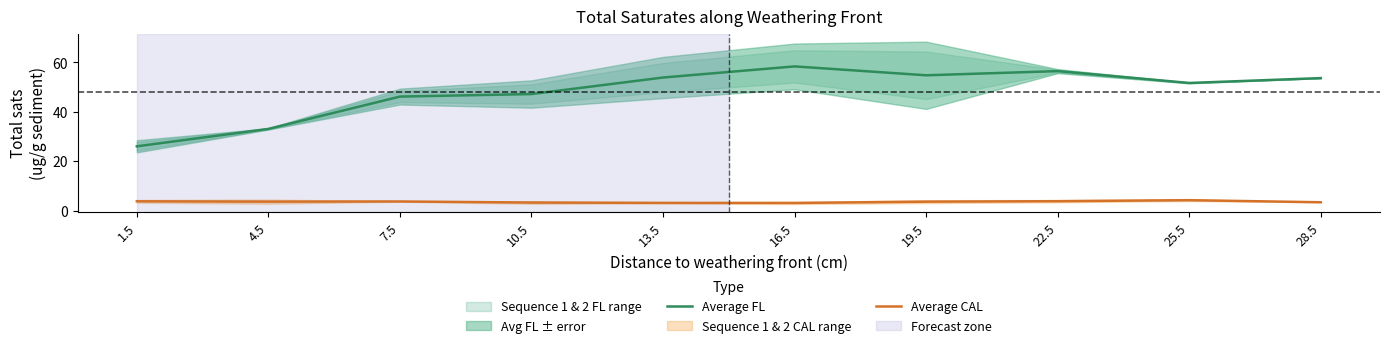

Reading left to right, transcribe all the data shown in this chart.

Average FL: 28.5=53.7	25.5=51.7	22.5=56.5	19.5=54.8	16.5=58.4	13.5=53.9	10.5=47.2	7.5=46.2	4.5=33.1	1.5=26.0
Average CAL: 28.5=3.4	25.5=4.2	22.5=3.8	19.5=3.6	16.5=3.1	13.5=3.1	10.5=3.3	7.5=3.7	4.5=3.6	1.5=3.8